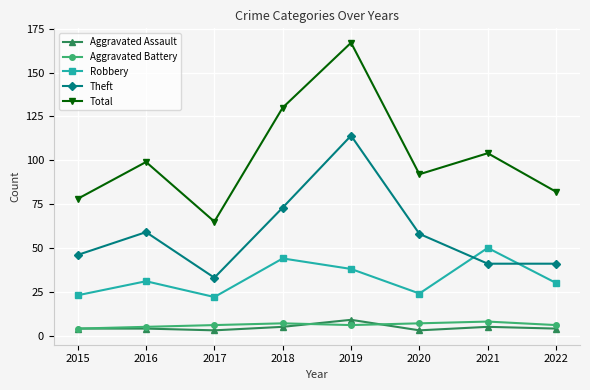

What is the average value of the Aggravated Assault series?

5